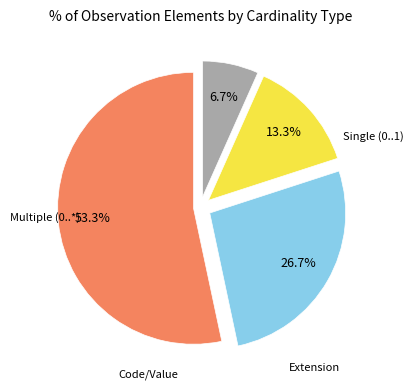

Is there a majority slice in this chart?

Yes